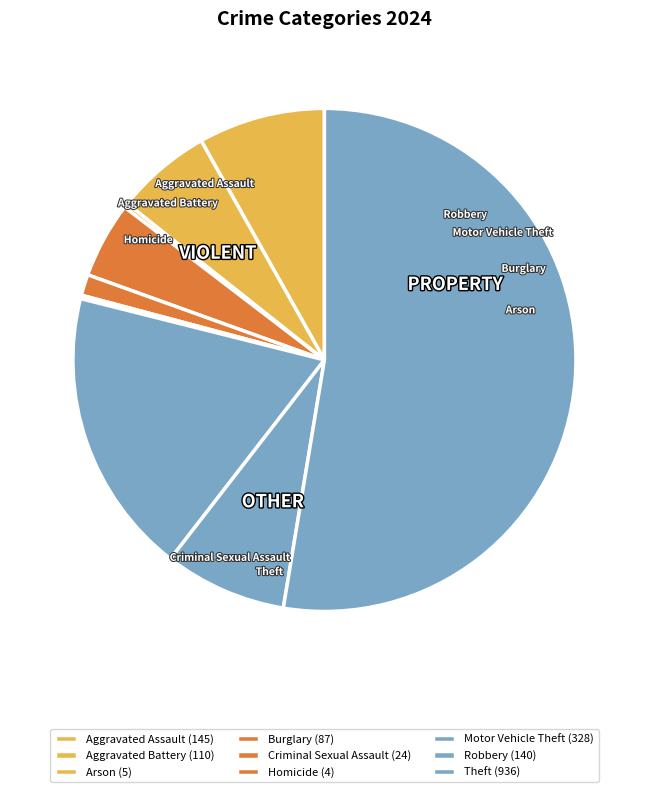

To the nearest percent, what is the combined percentage of Aggravated Battery and Robbery?

14%